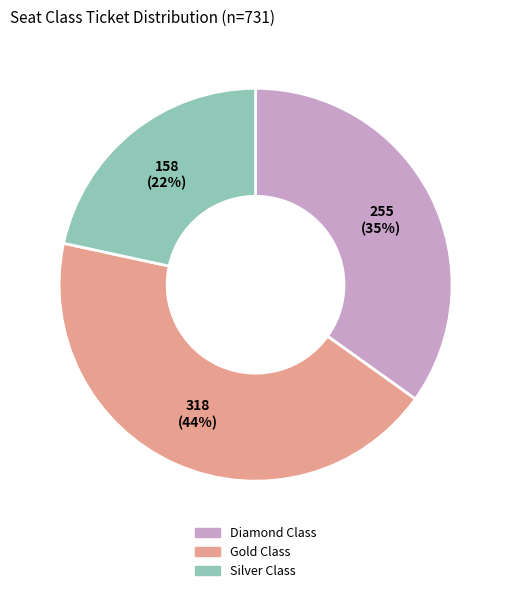

To the nearest percent, what percentage of the pie is Gold Class?

44%